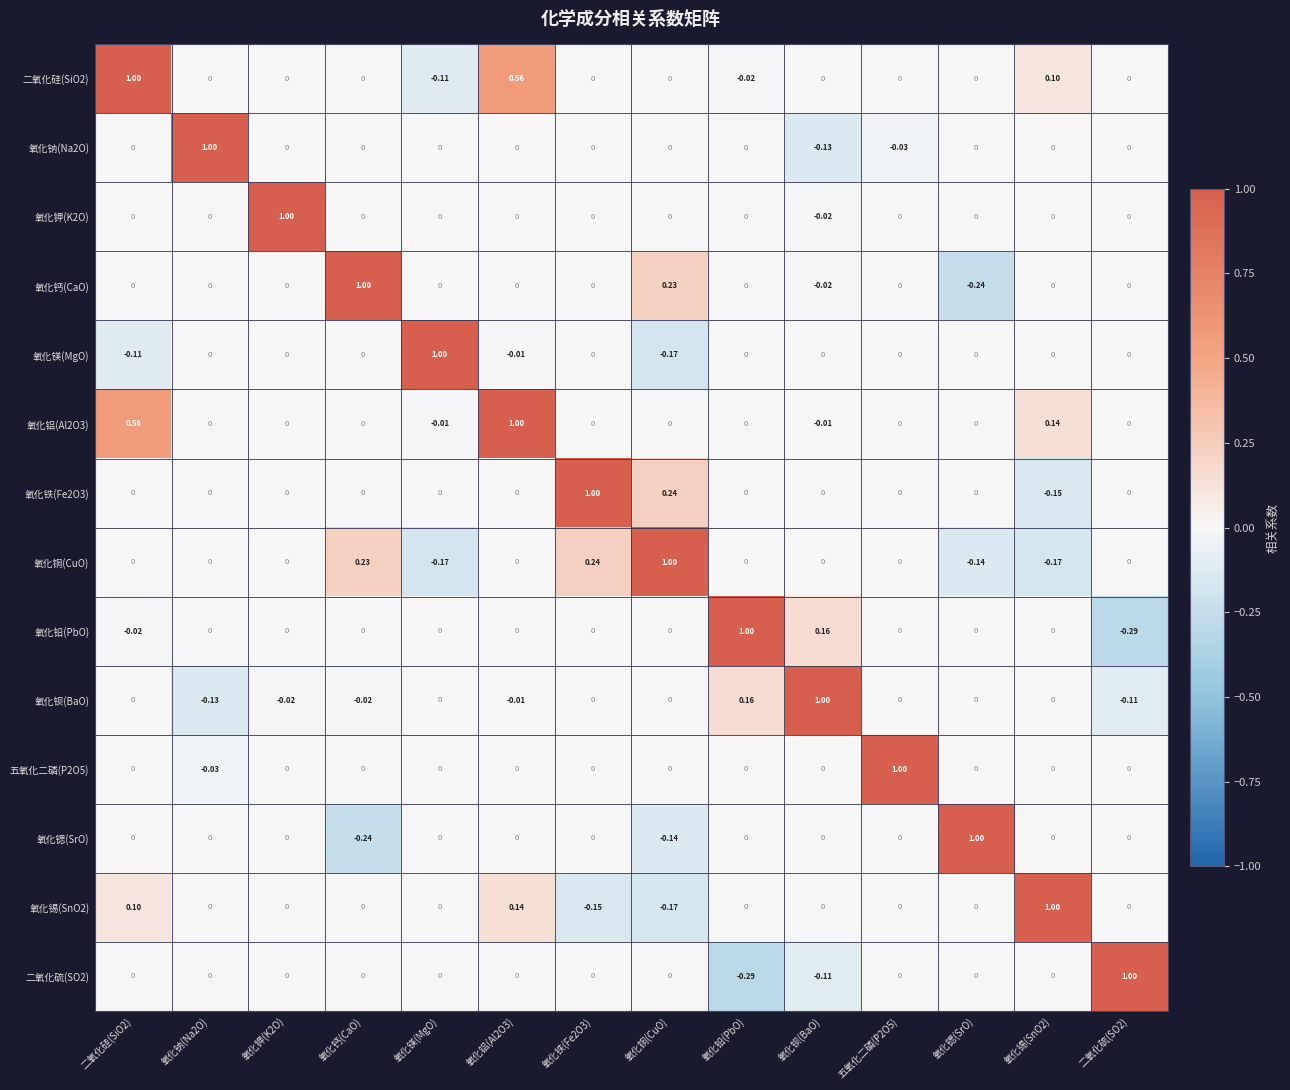

Which category has the highest value in the 氧化铜(CuO) series?

氧化铜(CuO)